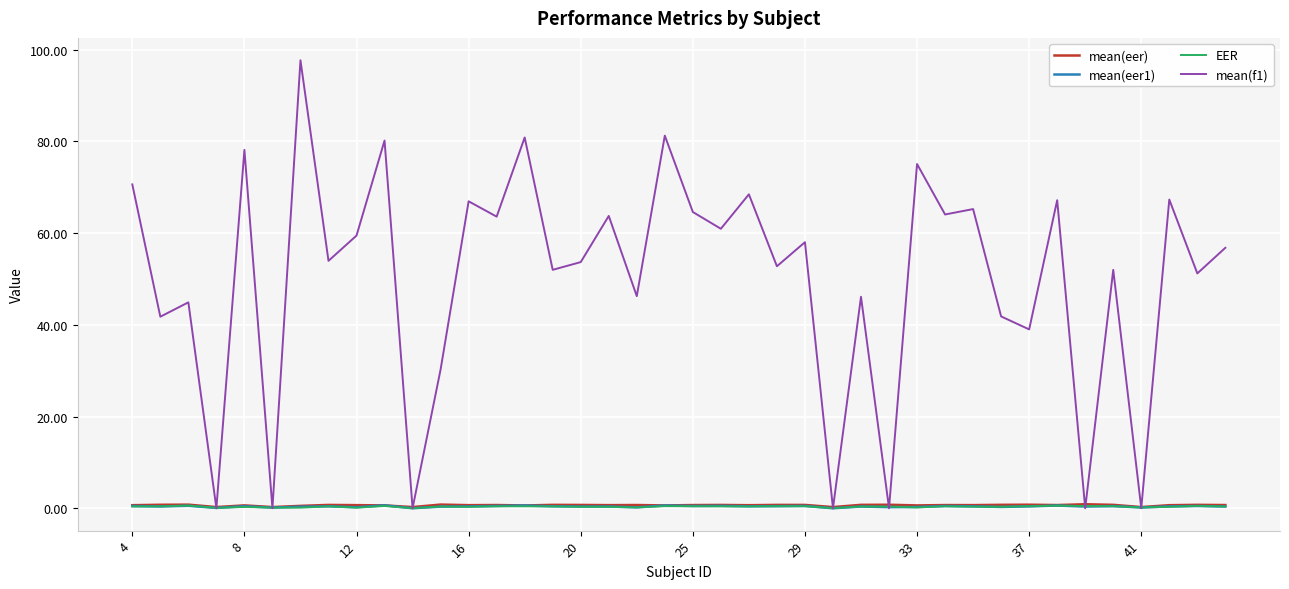

Which series has the widest spread of values?

mean(f1)